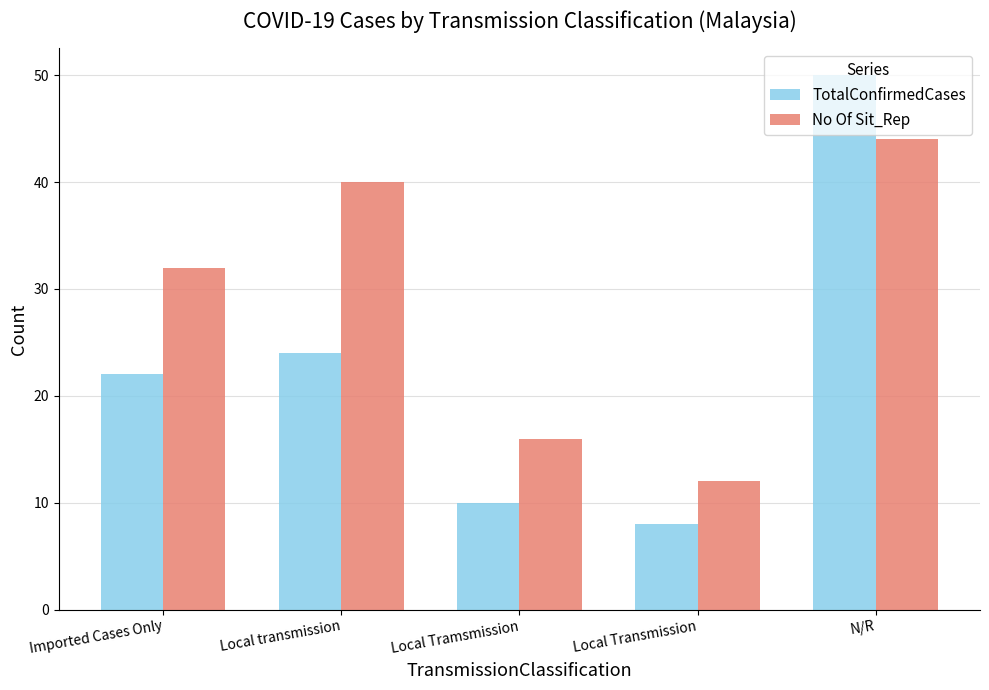

Is it true that TotalConfirmedCases equals 24 at Local transmission?

True